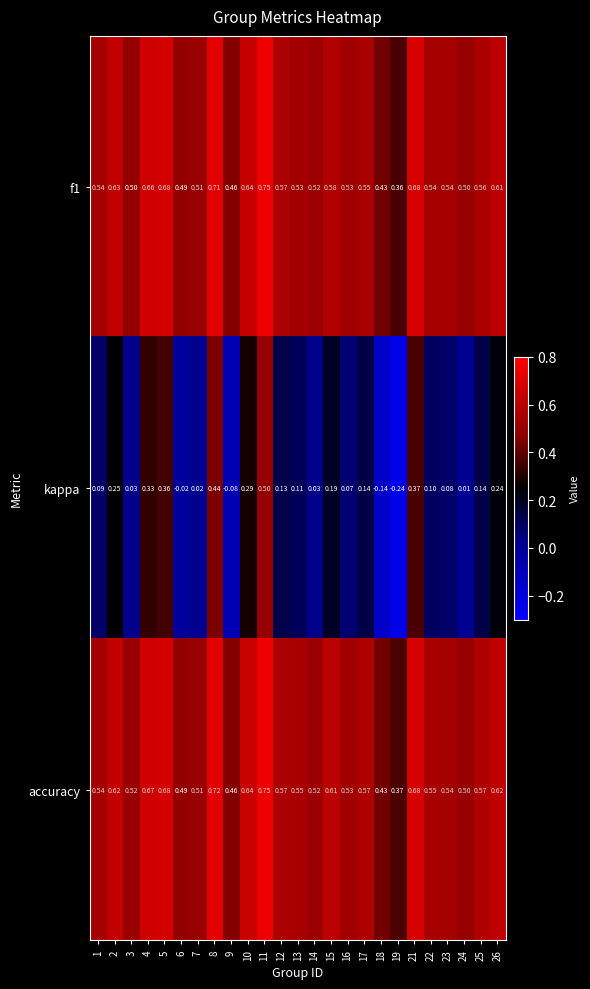

Which series has the largest range (max minus min)?

kappa